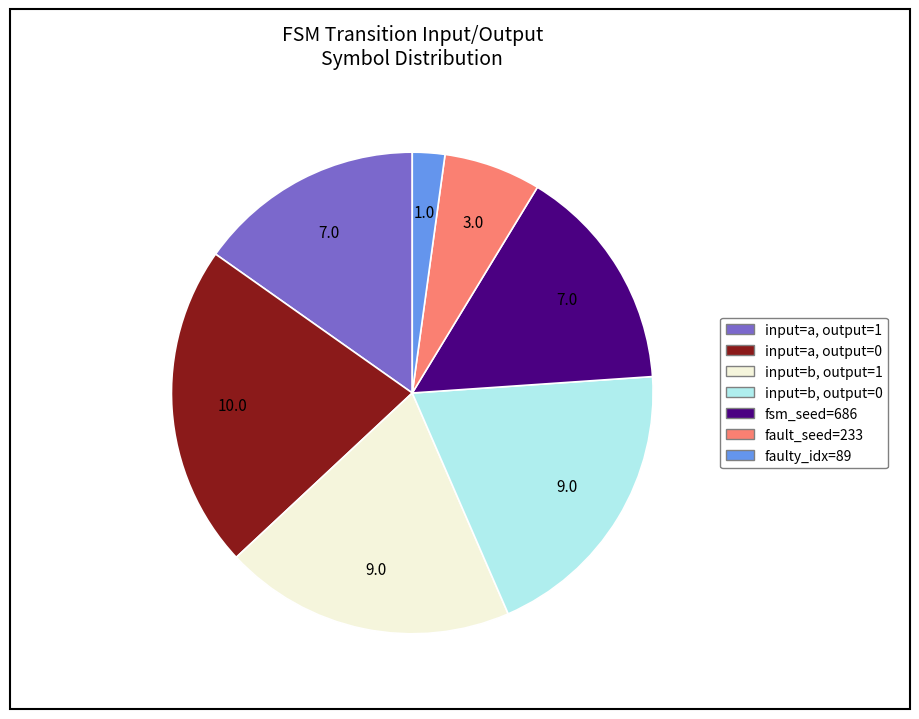

Does any single category account for the majority?

No